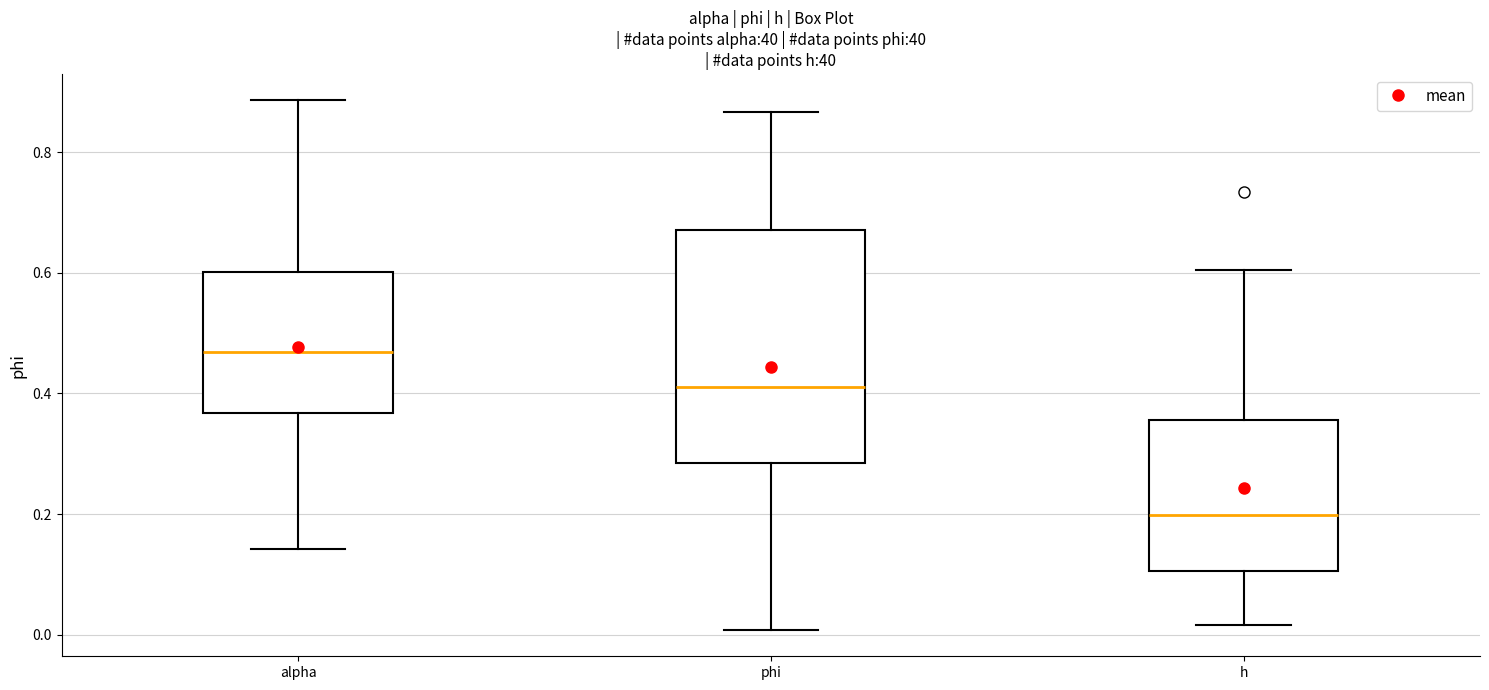

Reading left to right, read every box against the y-axis: the position of its median line, the range the box covers, and the ends of its whiskers. The values are not printed on the chart, so give them approximately, as read against the axis.

alpha: median 0.46, box 0.36 to 0.60, whiskers 0.14 to 0.88
phi: median 0.42, box 0.28 to 0.68, whiskers 0.00 to 0.86
h: median 0.20, box 0.10 to 0.36, whiskers 0.02 to 0.60